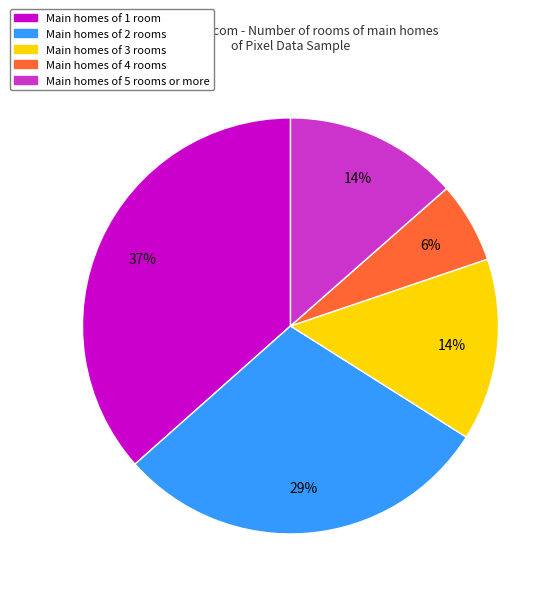

To the nearest percent, what is the average slice percentage?

20%